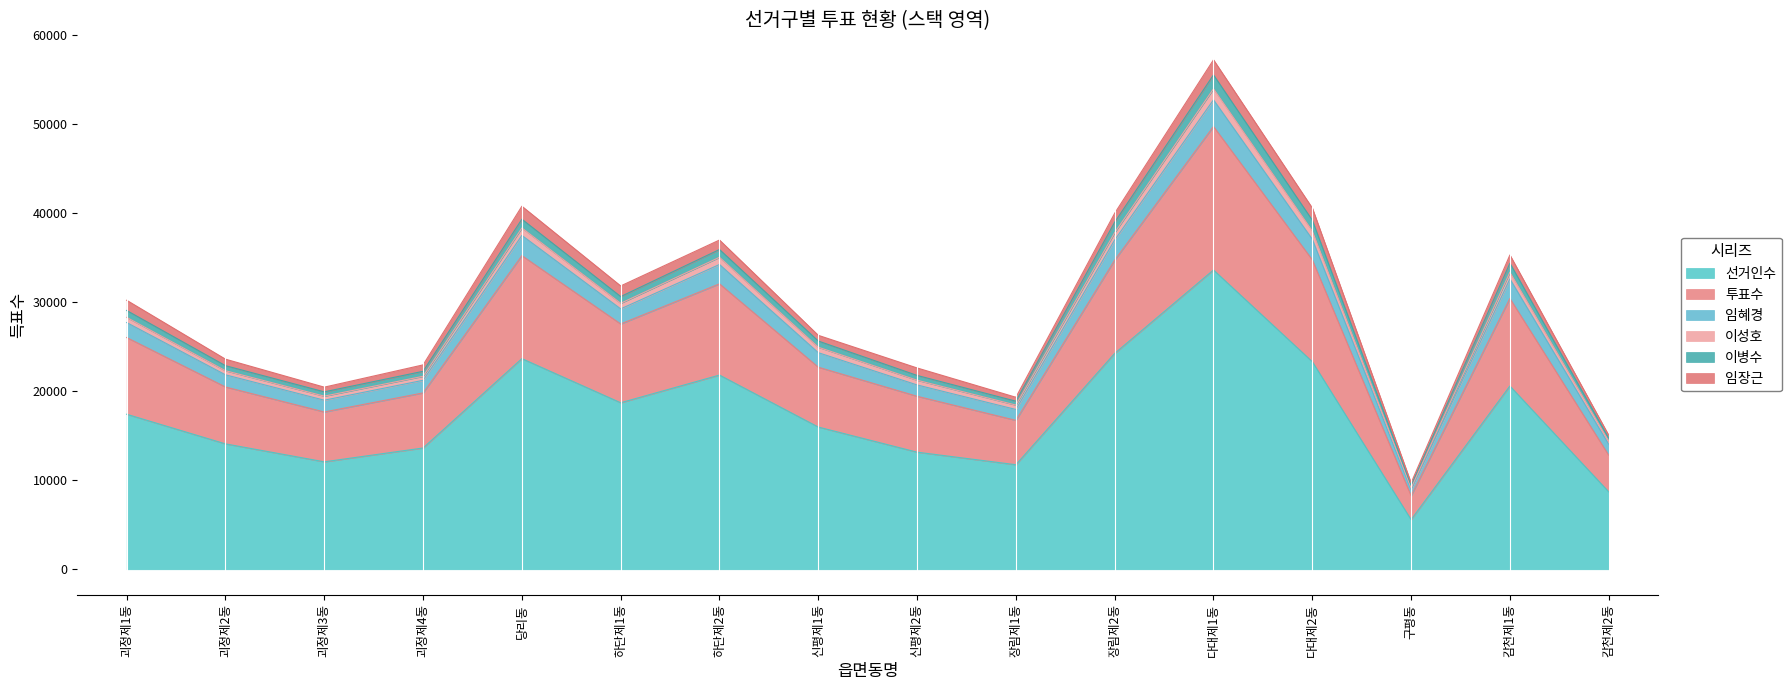

Is the value of 이성호 at 장림제1동 greater than the value of 투표수 at 신평제2동?

No